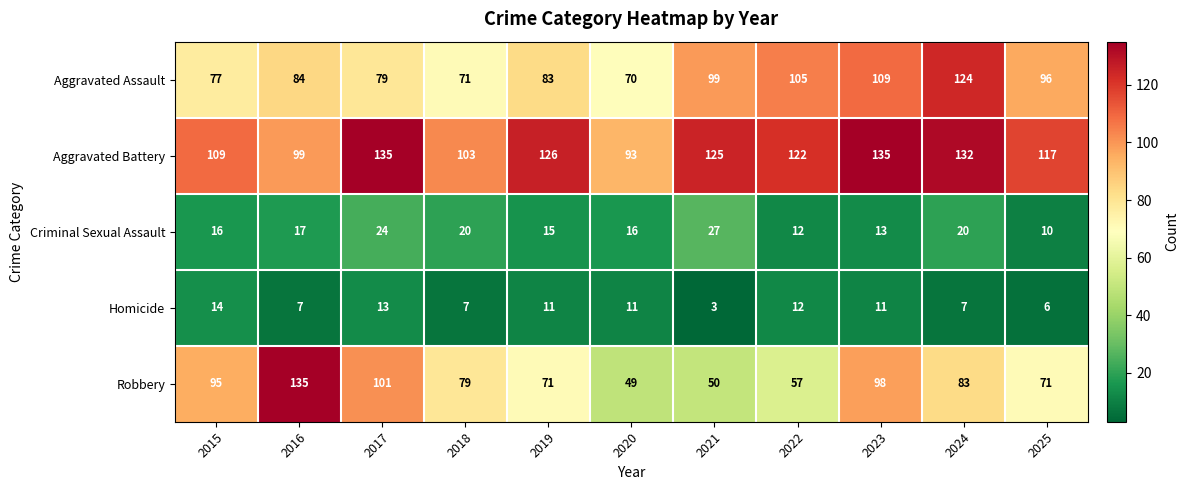

What is the approximate value of Criminal Sexual Assault at 2017, to the nearest 10?

20